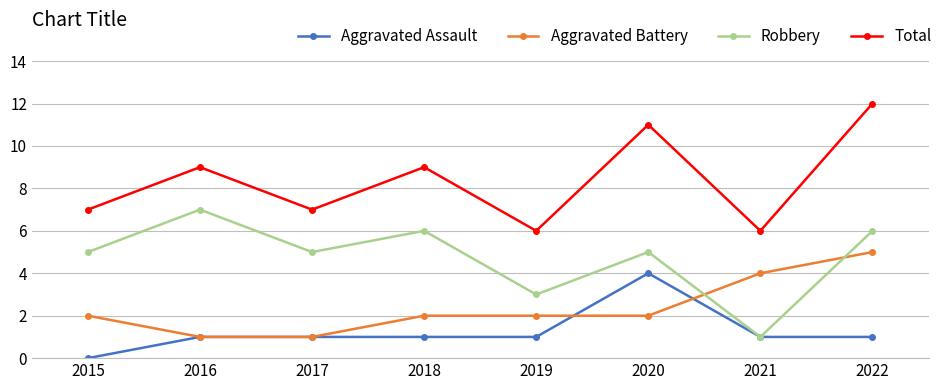

True or false: Total and Aggravated Battery cross at least once.

False